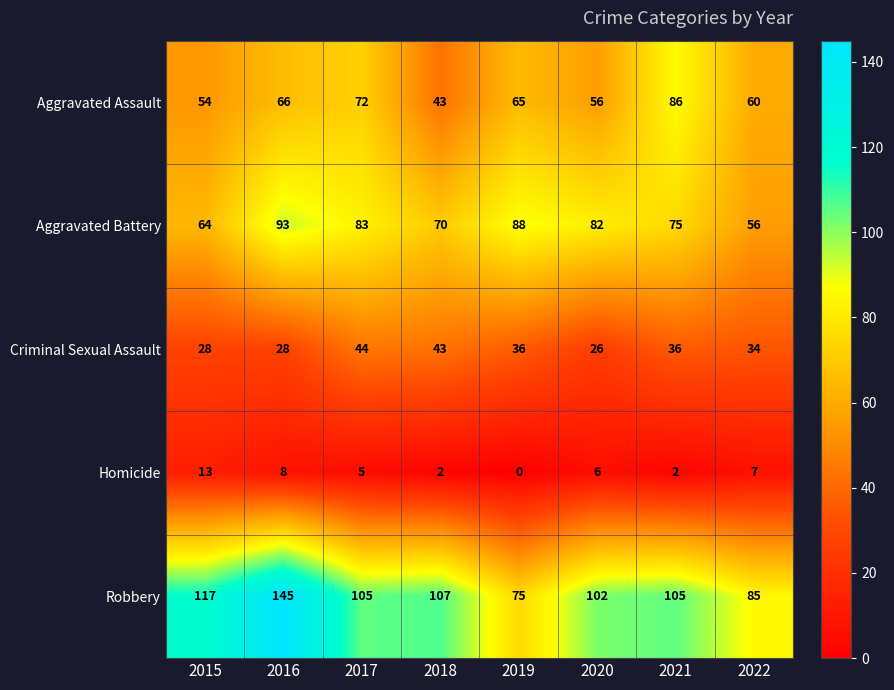

At how many categories does at least one series exceed 27?

8